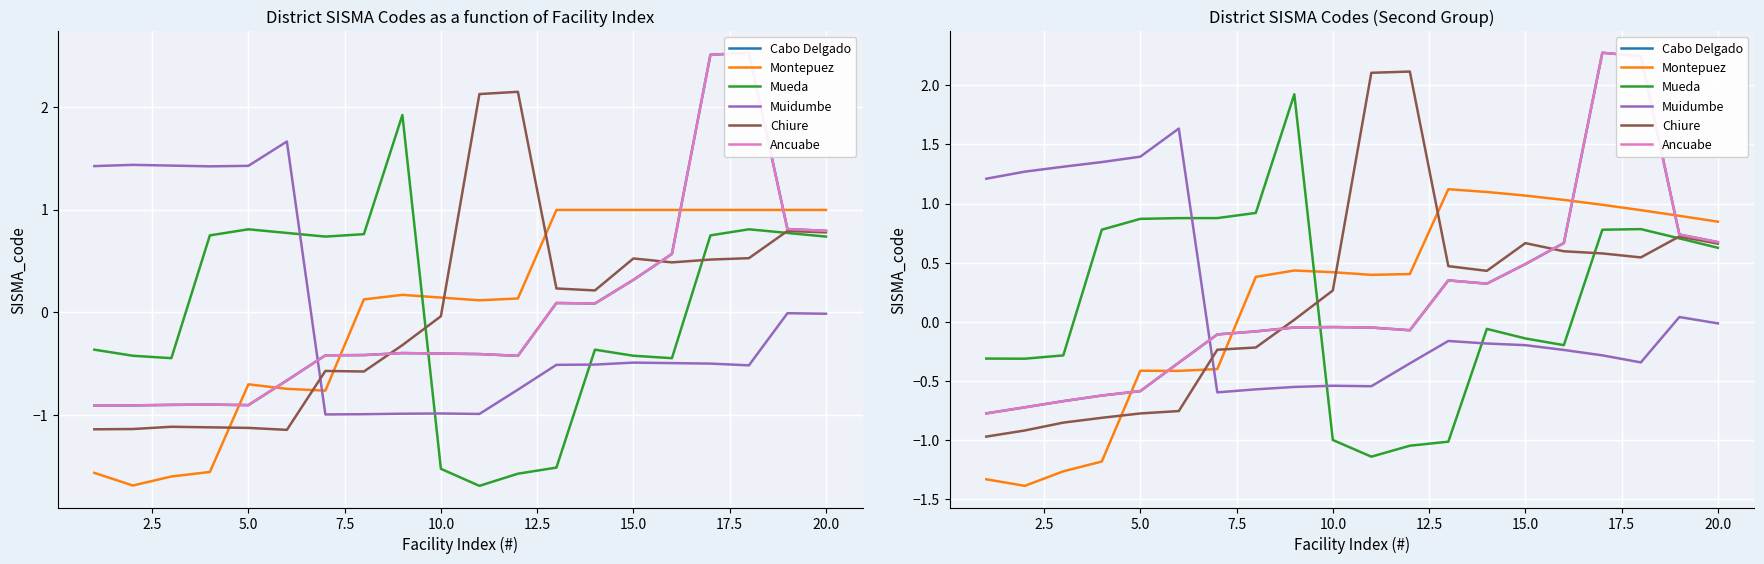

What is the difference between the second highest and second lowest values in the Chiure series?

3.0